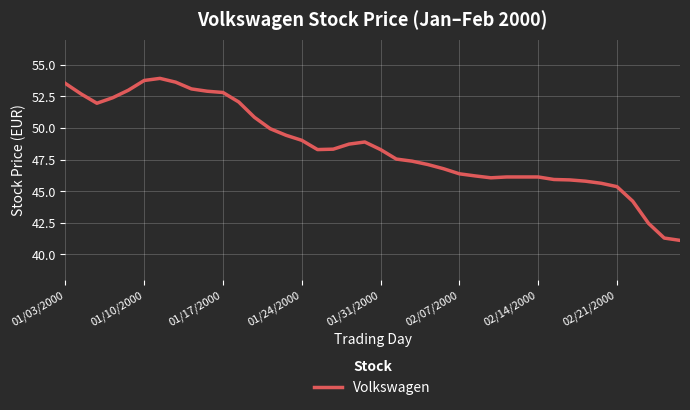

True or false: there are more than 1 points higher than both neighbors.

True